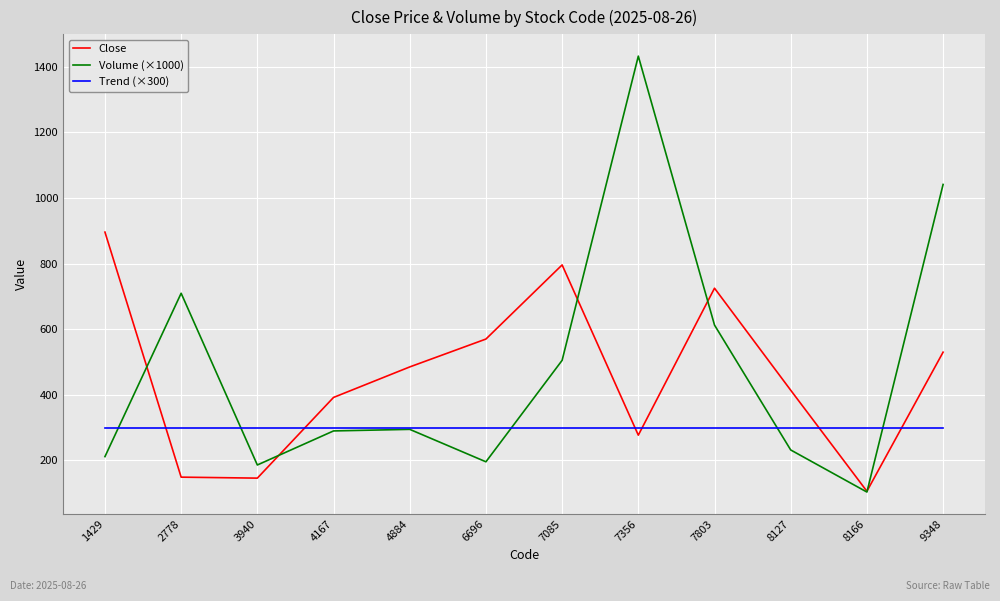

What is the total value across all series at 7803?

1637.6